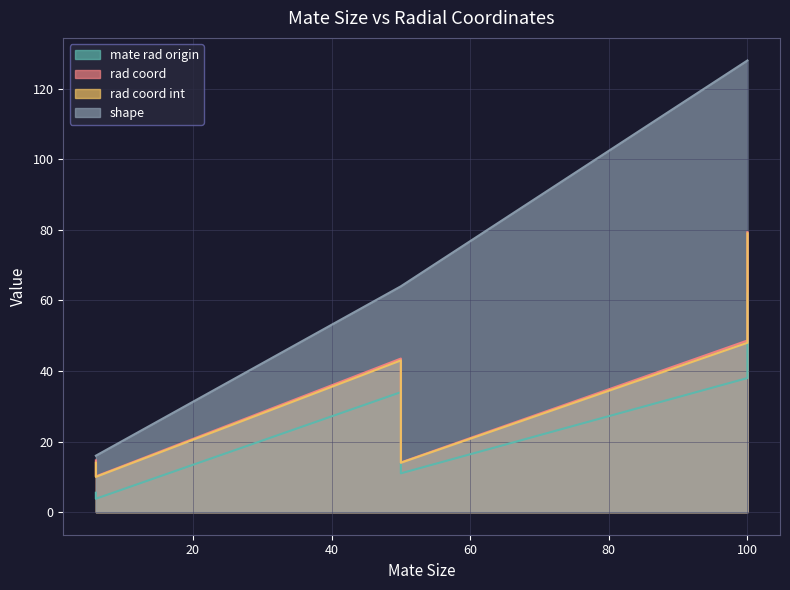

Which series has the widest spread of values?

shape